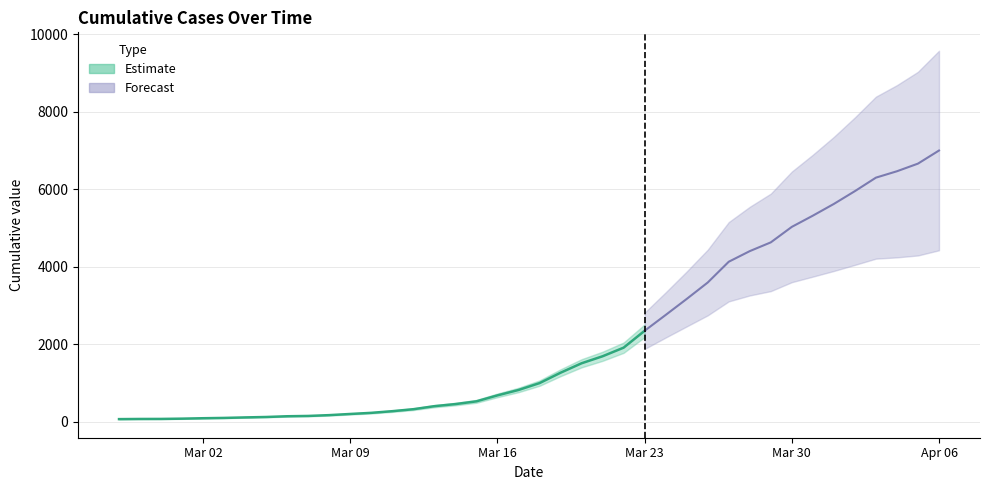

List the labels in order of value, smallest first.

2020-02-27, 2020-02-28, 2020-02-29, 2020-03-01, 2020-03-02, 2020-03-03, 2020-03-04, 2020-03-05, 2020-03-06, 2020-03-07, 2020-03-08, 2020-03-09, 2020-03-10, 2020-03-11, 2020-03-12, 2020-03-13, 2020-03-14, 2020-03-15, 2020-03-16, 2020-03-17, 2020-03-18, 2020-03-19, 2020-03-20, 2020-03-21, 2020-03-22, 2020-03-23, 2020-03-24, 2020-03-25, 2020-03-26, 2020-03-27, 2020-03-28, 2020-03-29, 2020-03-30, 2020-03-31, 2020-04-01, 2020-04-02, 2020-04-03, 2020-04-04, 2020-04-05, 2020-04-06